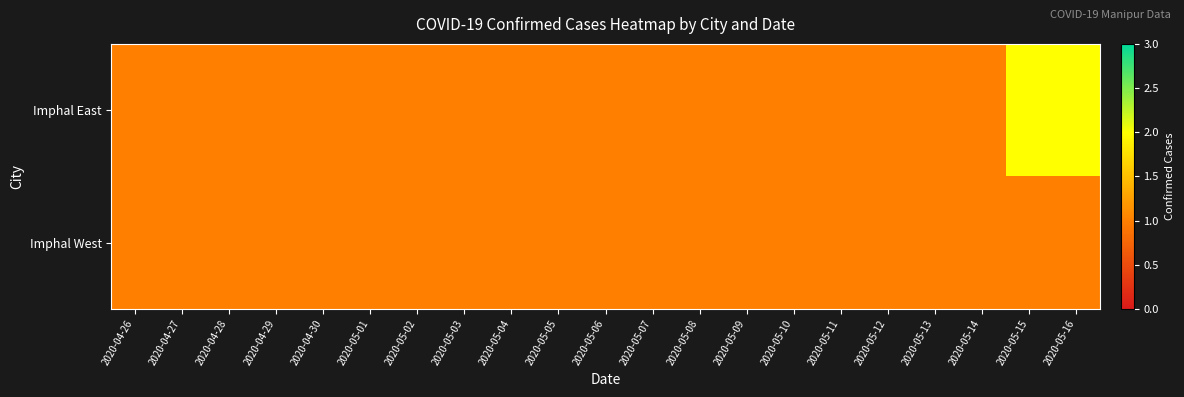

What is the maximum value shown in the chart?

2